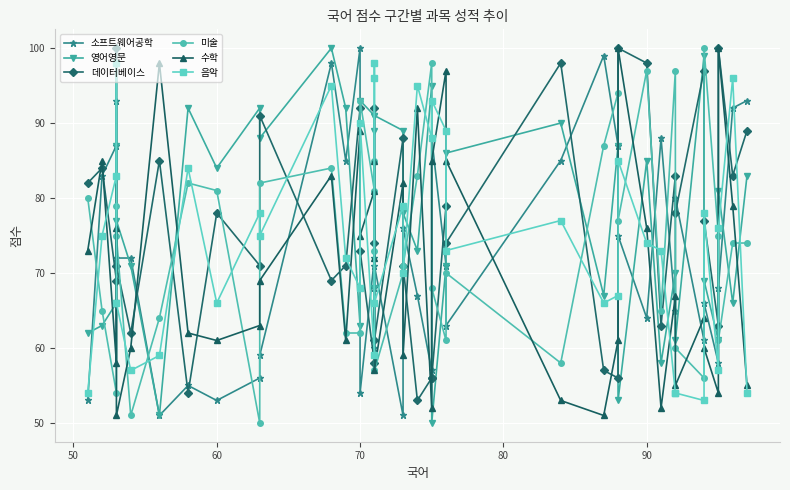

Reading left to right, extract all data points from this chart.

소프트웨어공학: 53	83	87	93	72	72	51	55	53	56	59	98	85	100	54	72	68	60	71	51	76	67	57	88	71	63	85	99	87	75	64	88	65	80	61	66	58	68	92	93
영어영문: 62	63	66	87	77	71	51	92	84	92	88	100	92	63	93	91	68	89	91	89	78	73	95	50	71	86	90	67	87	53	85	58	70	61	99	69	61	81	66	83
데이터베이스: 82	84	69	100	71	62	85	54	78	71	91	69	71	92	73	58	74	92	61	88	71	53	56	56	79	74	98	57	56	100	98	63	83	78	97	77	63	100	83	89
미술: 80	65	54	79	75	51	64	82	81	50	82	84	62	62	93	81	85	73	57	70	71	83	98	68	61	70	58	87	94	77	97	65	97	60	56	100	75	61	74	74
수학: 73	85	58	76	51	60	98	62	61	63	69	83	61	89	75	81	72	85	57	82	59	92	52	85	97	85	53	51	61	100	76	52	67	55	64	60	54	100	79	55
음악: 54	75	83	98	66	57	59	84	66	78	75	95	72	68	90	59	96	98	66	79	70	95	88	93	89	73	77	66	67	85	74	73	54	54	53	78	57	76	96	54